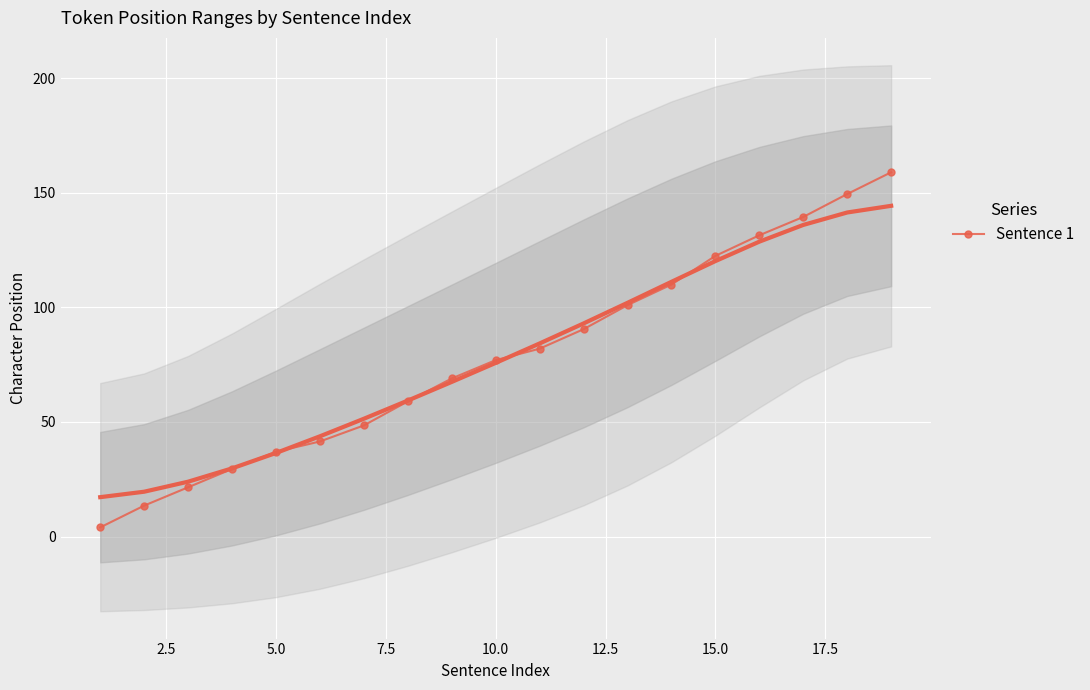

What is the maximum value for Sentence 1?

159.0